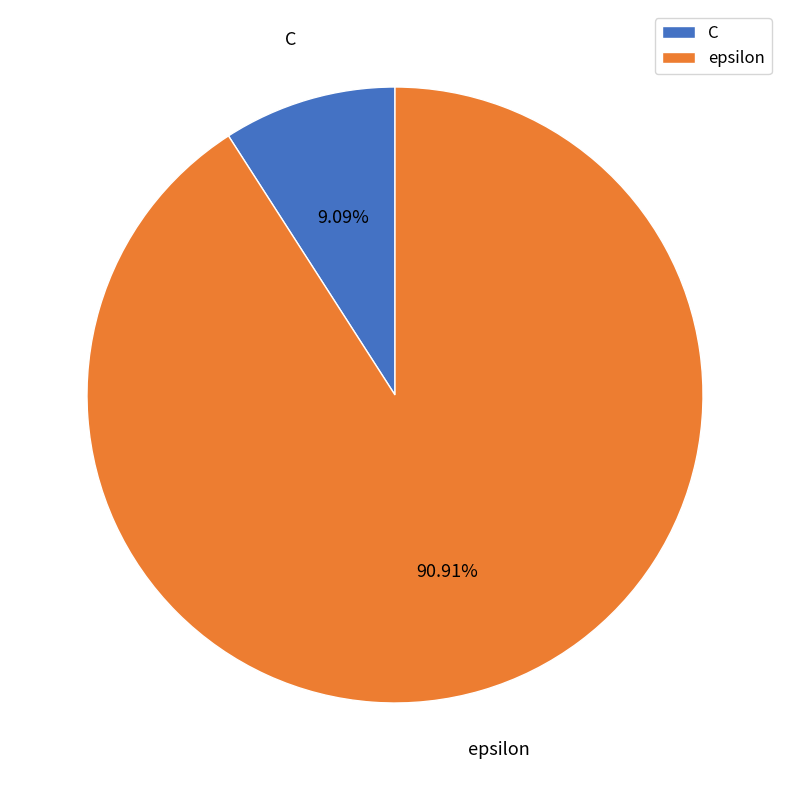

What percentage is the epsilon slice, to the nearest percent?

91%